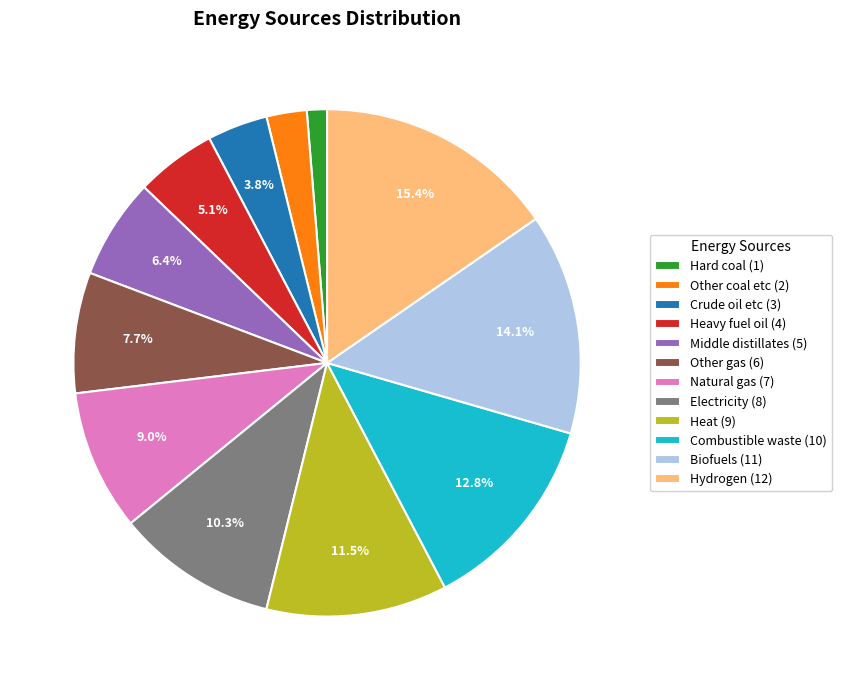

Does any single category account for the majority?

No